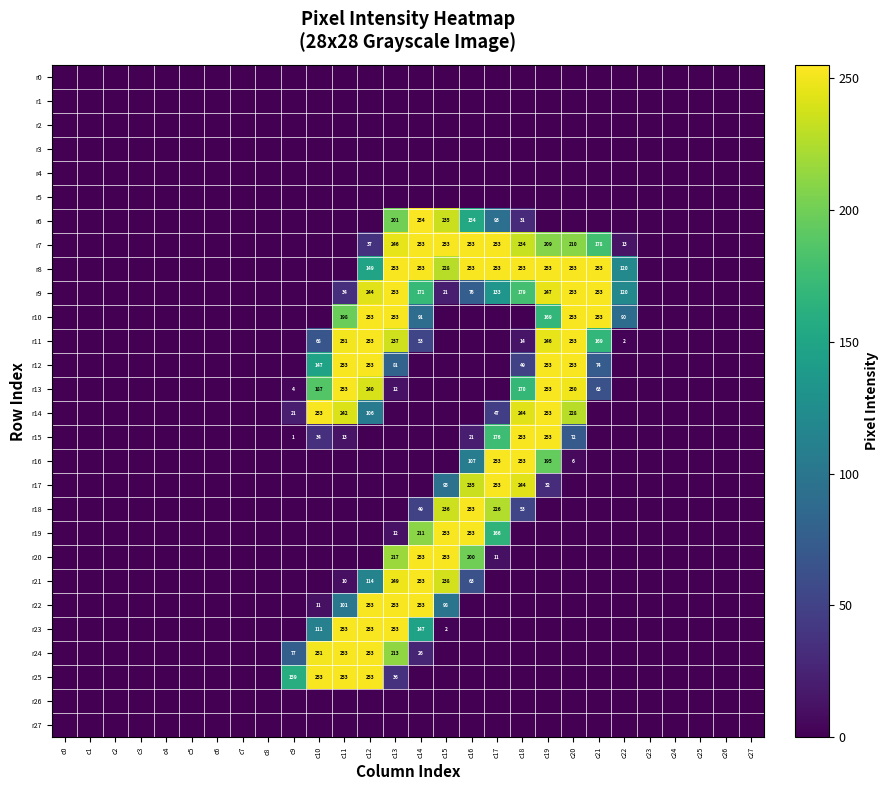

What is the sum of the r21 values at c15 and c12?

352